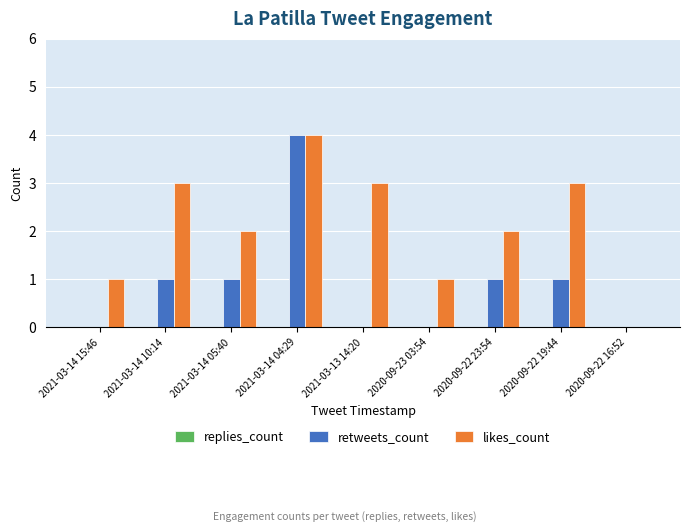

Which series has the largest total across all categories?

likes_count